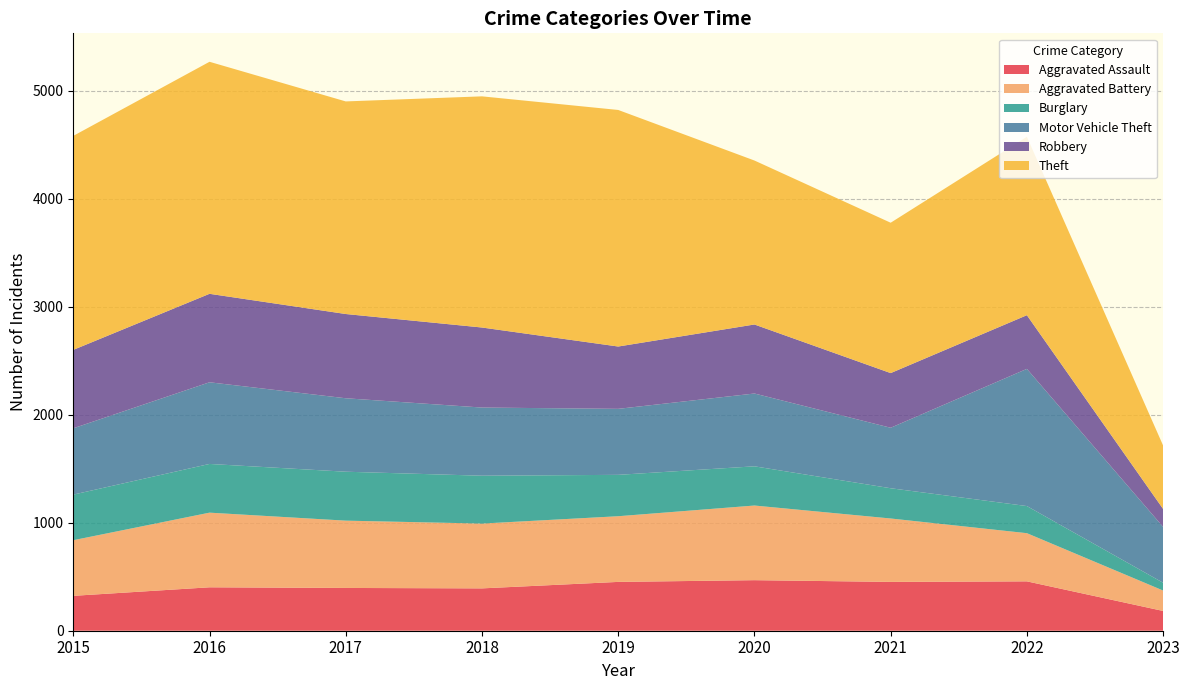

Reading right to left, extract all data points from this chart.

Aggravated Assault: 183	457	452	468	452	392	396	402	323
Aggravated Battery: 189	446	587	691	608	600	623	691	515
Burglary: 72	251	280	363	383	443	453	451	422
Motor Vehicle Theft: 517	1270	560	674	611	631	680	756	614
Robbery: 166	497	506	639	577	741	780	819	726
Theft: 587	1652	1392	1518	2190	2140	1968	2148	1981